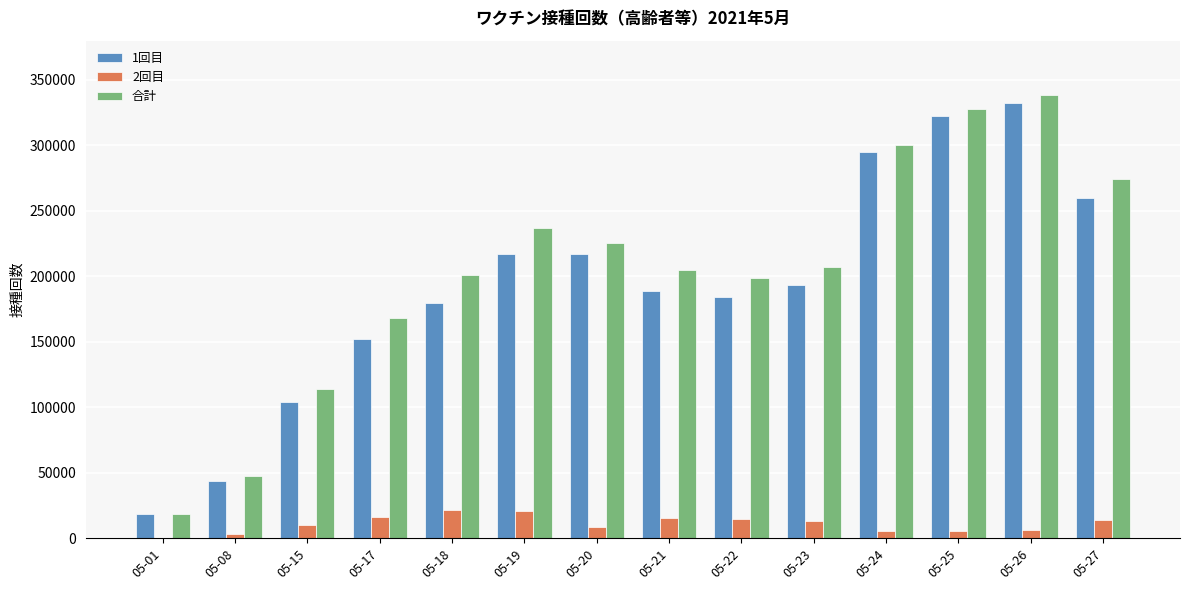

How many distinct data groups are displayed?

3